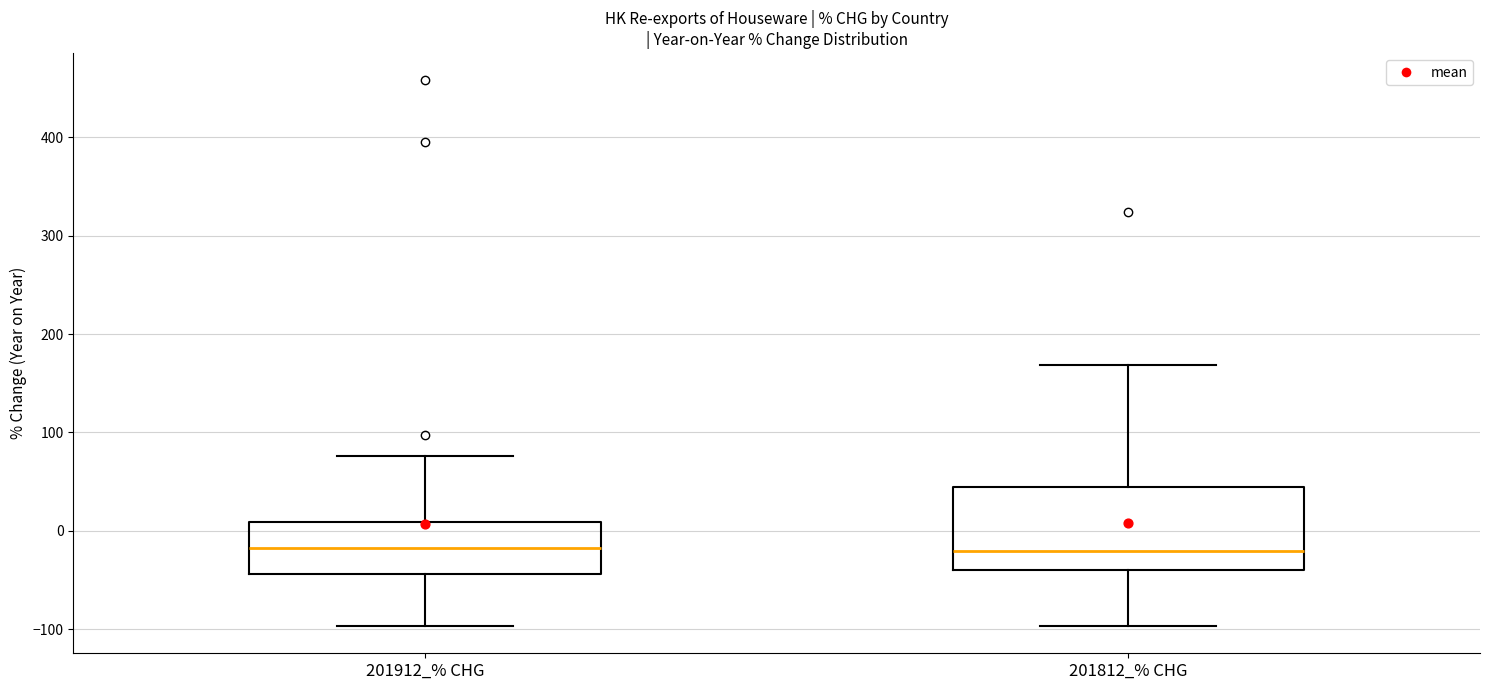

Reading left to right, transcribe this box plot: for each box, give where its median line is, the range the box spans, and where its two whiskers end, as read against the y-axis. The values are not printed on the chart, so give them approximately, as read against the axis.

201912_% CHG: median -20, box -40 to 10, whiskers -100 to 80
201812_% CHG: median -20, box -40 to 40, whiskers -100 to 170